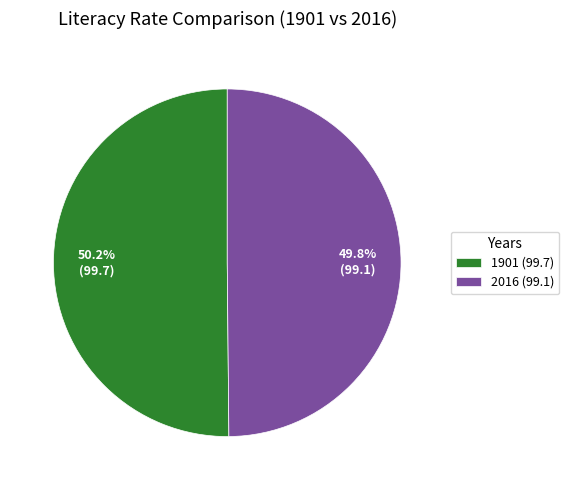

What percentage do 2016 and 1901 together represent?

100.0%